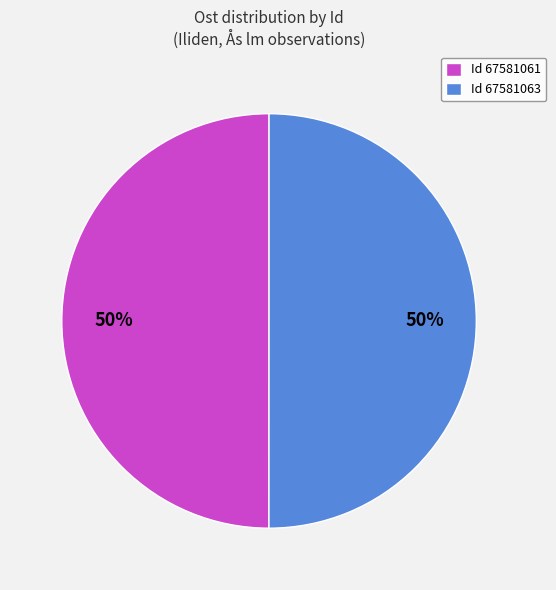

To the nearest percent, what portion does Id 67581061 represent?

50%